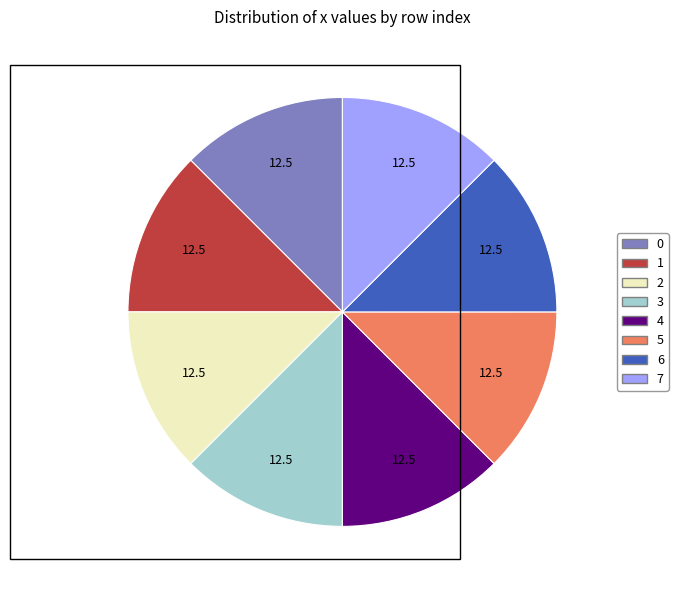

Does 7 account for over 50% of the chart?

No